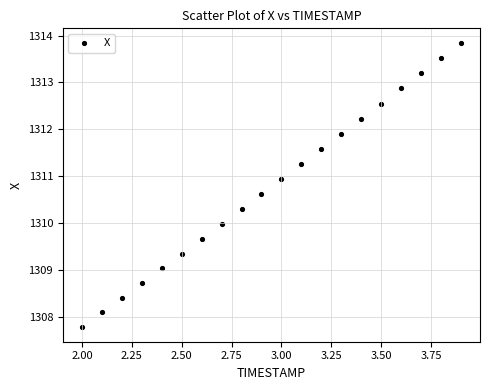

What is the range of X values (max minus min)?

1.9